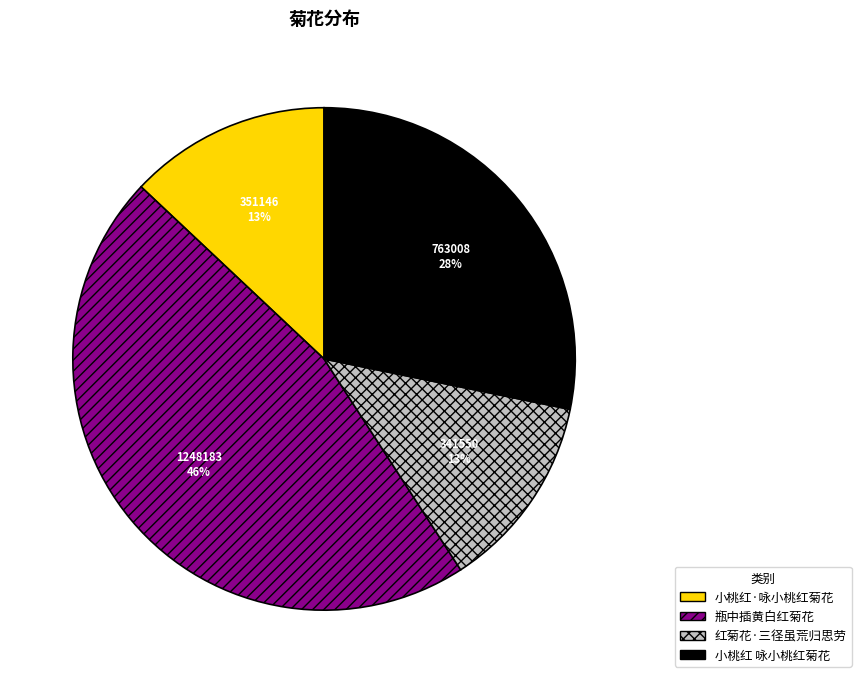

The 小桃红 咏小桃红菊花 slice represents 18% of the pie. True or false?

False